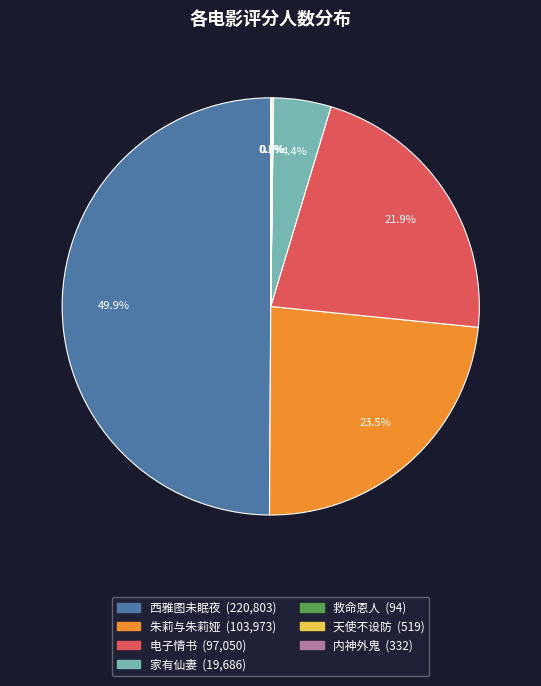

Is 电子情书 the majority of the pie?

No